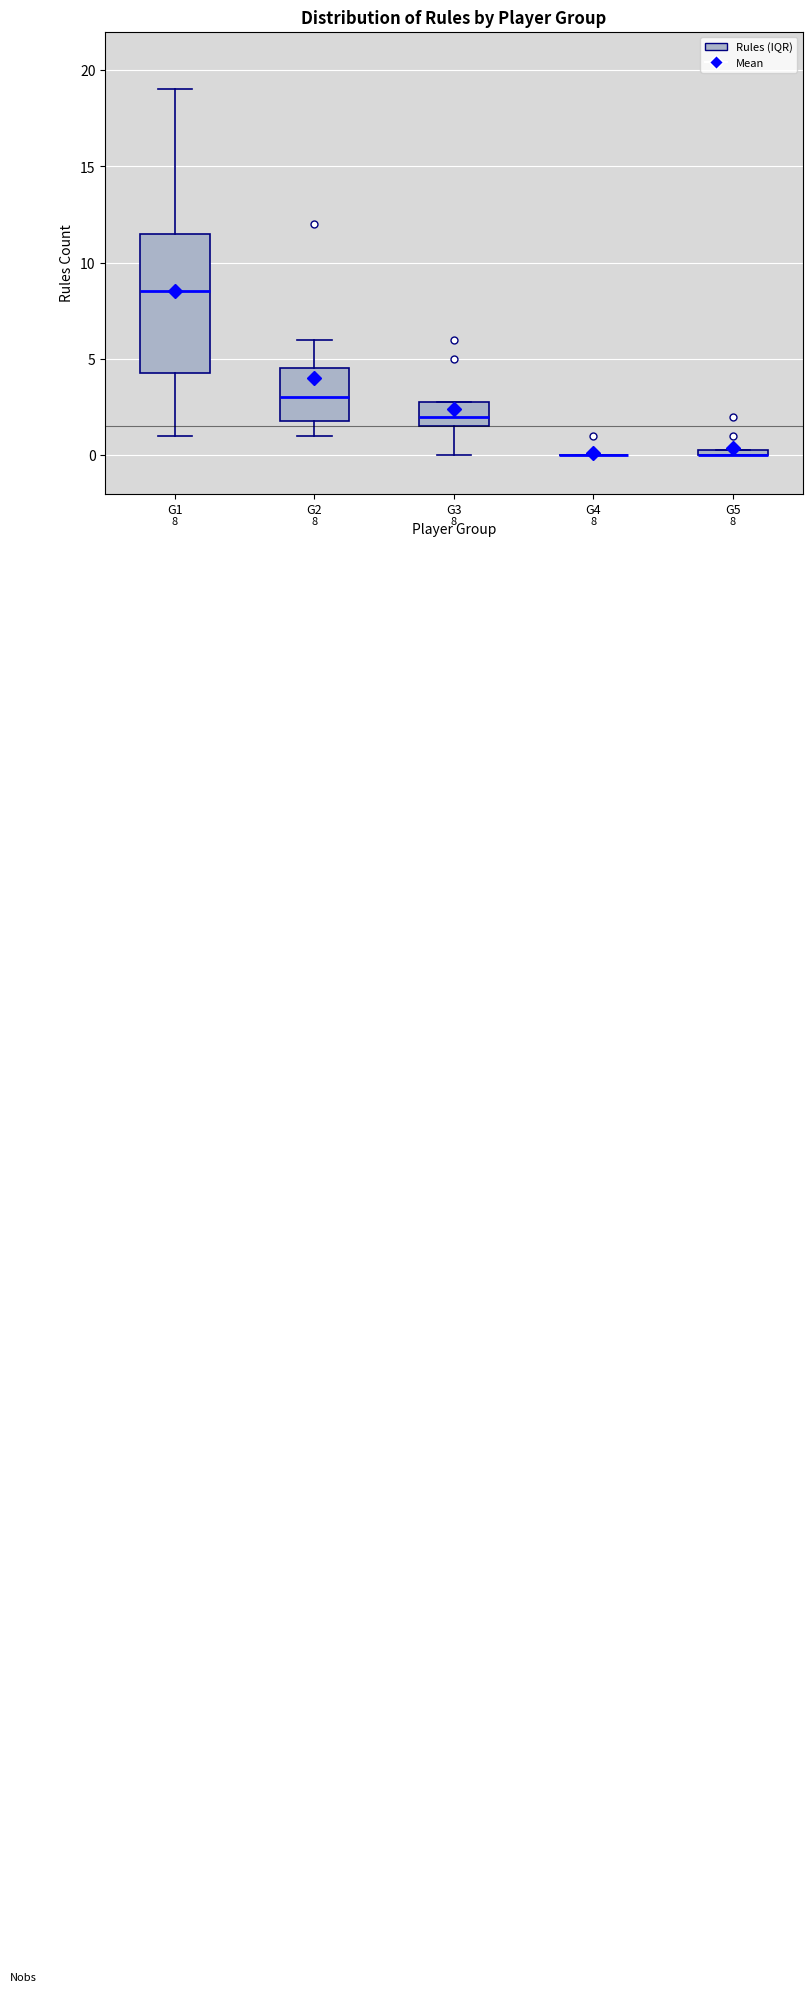

Comparing the boxes themselves (not the whiskers), which one is the tallest?

G1